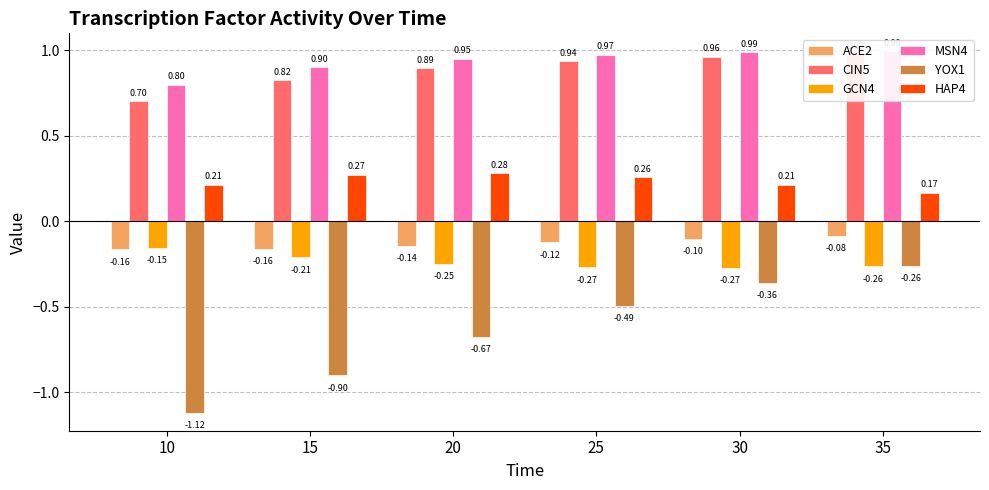

How many groups of bars are there?

6